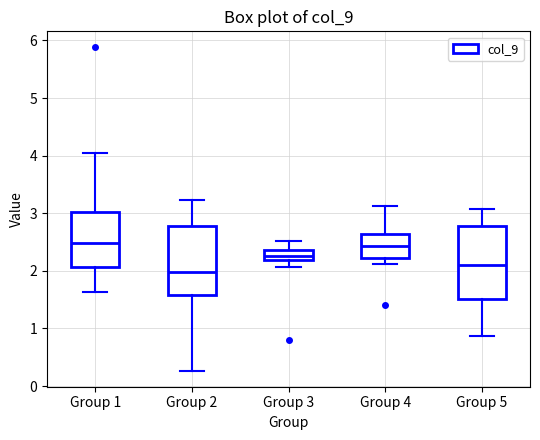

Where is the upper edge of the box for Group 4 on the y-axis? The values are not printed on the chart, so give them approximately, as read against the axis.

2.6